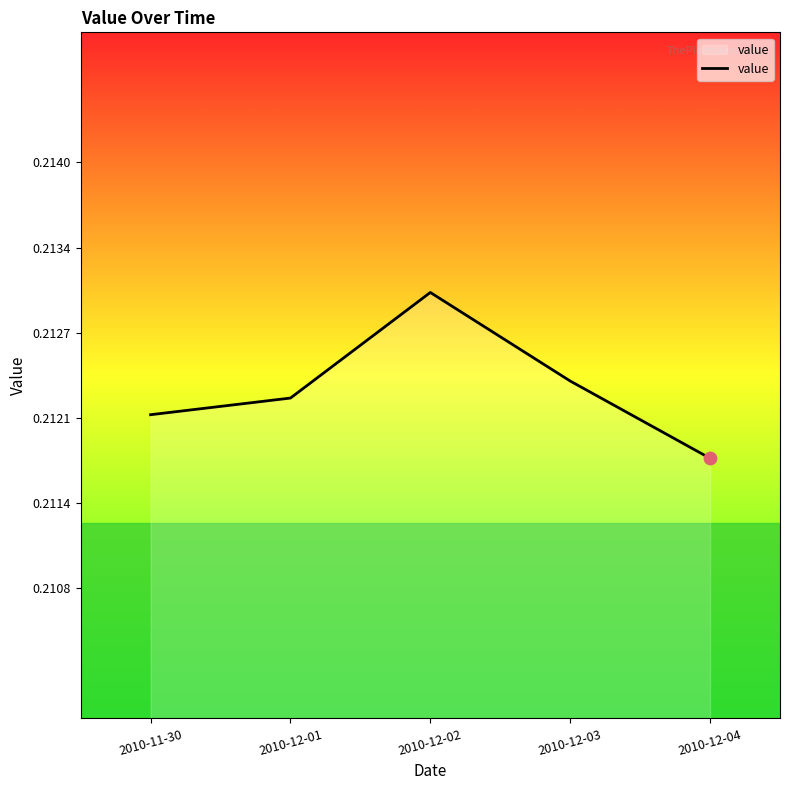

Between 2010-12-03 and 2010-12-04, which is larger?

2010-12-03